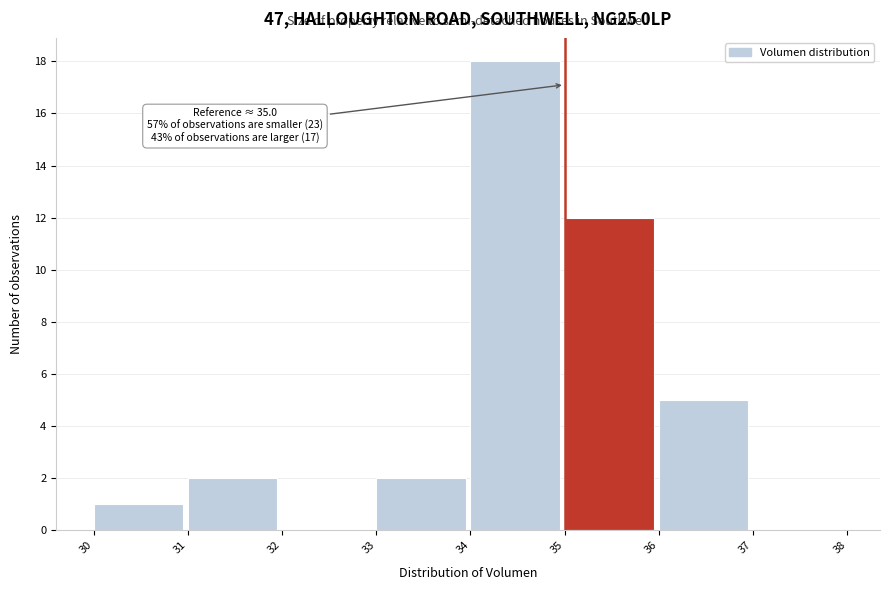

Over which range of the x-axis is the bar tallest?

34 to 35